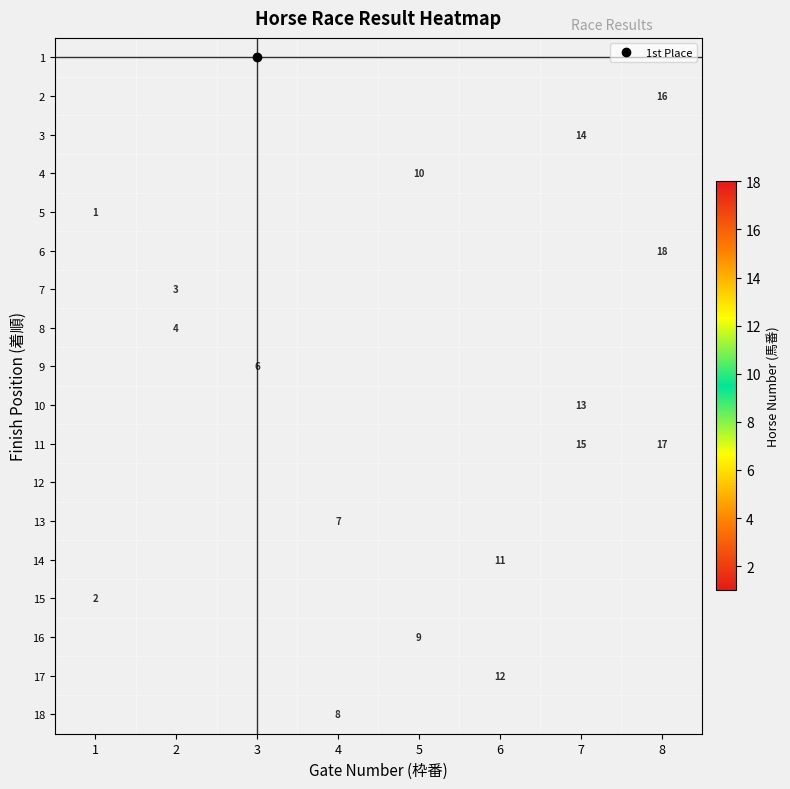

Which category has the lowest value across all series?

1